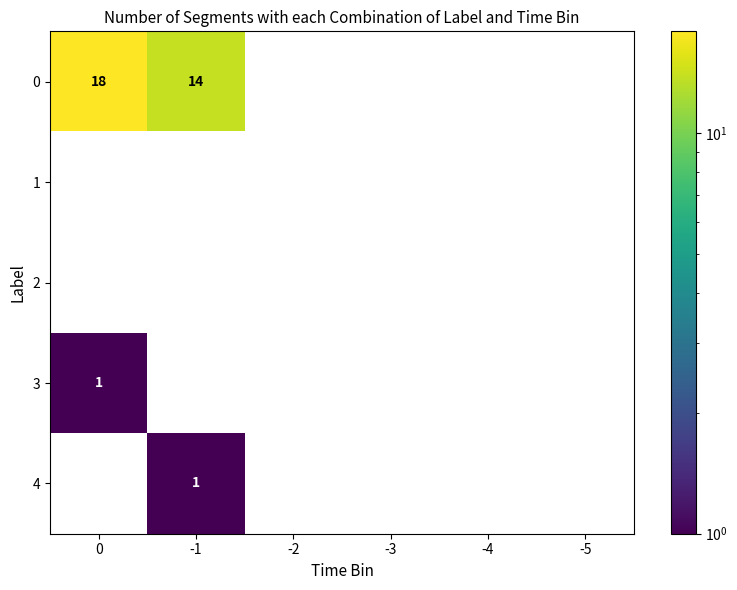

List the labels in order of 0 value, largest first.

0, -1, -2, -3, -4, -5